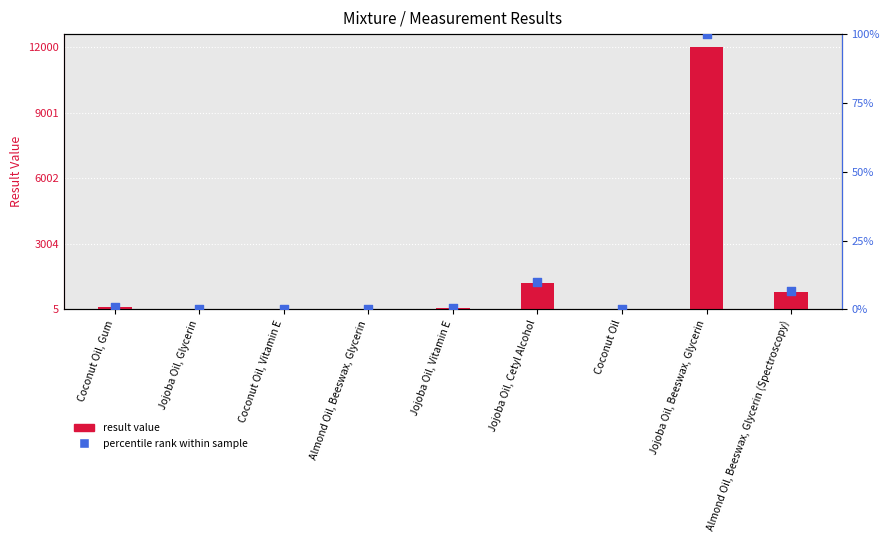

Which series has the widest spread of Y values?

result value